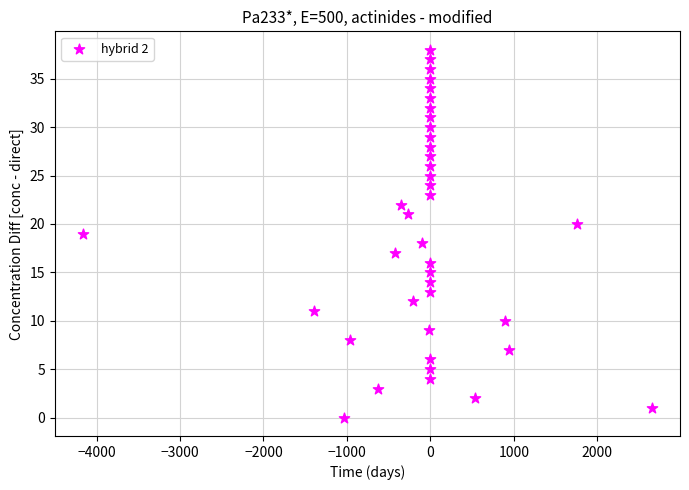

What is the range of Y values (max minus min)?

38